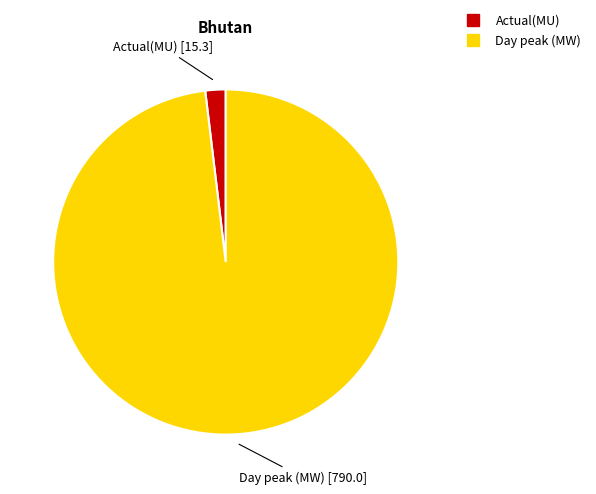

True or false: Actual(MU) accounts for 2% of the total.

True